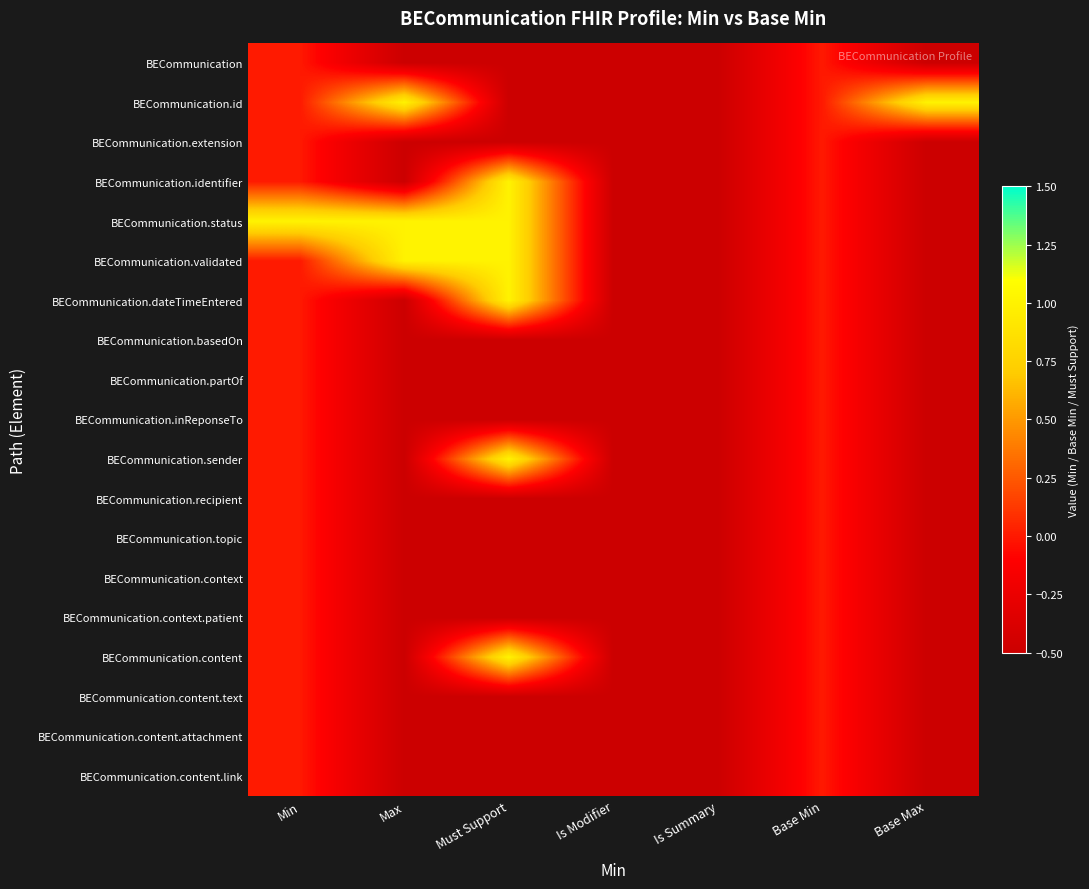

Which series changed the most between Min and Max?

BECommunication.id